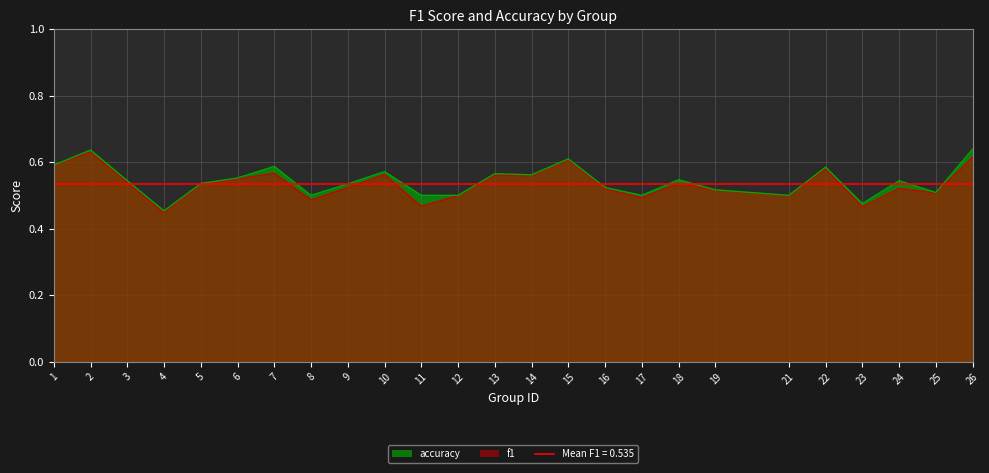

Which series changed the most between 11 and 17?

f1